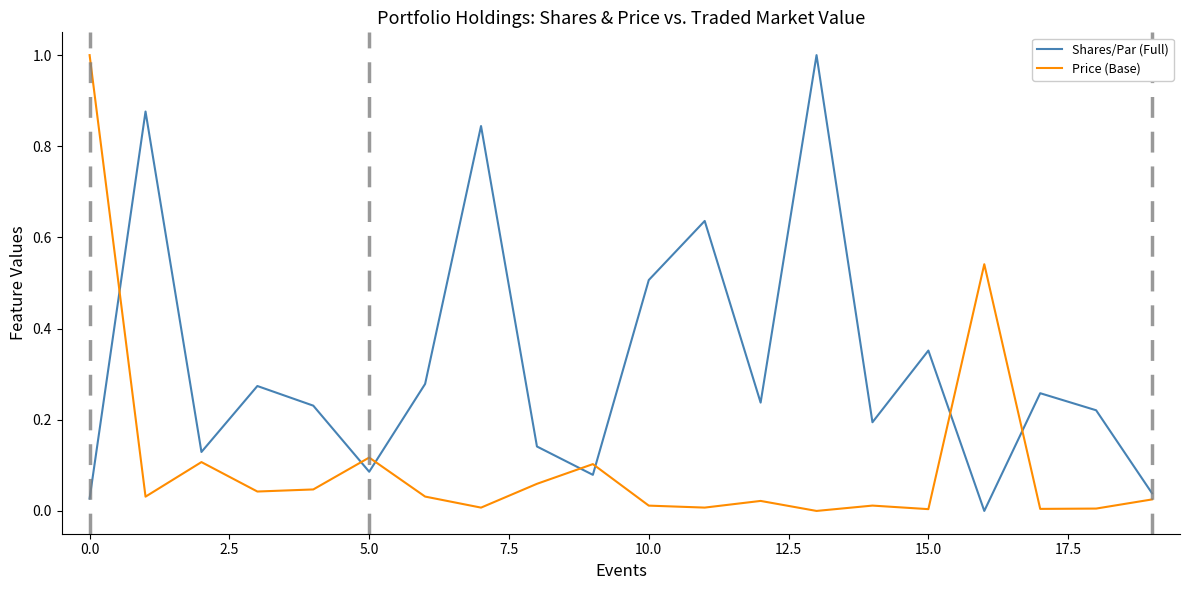

Which series has the largest total across all categories?

Shares/Par (Full)